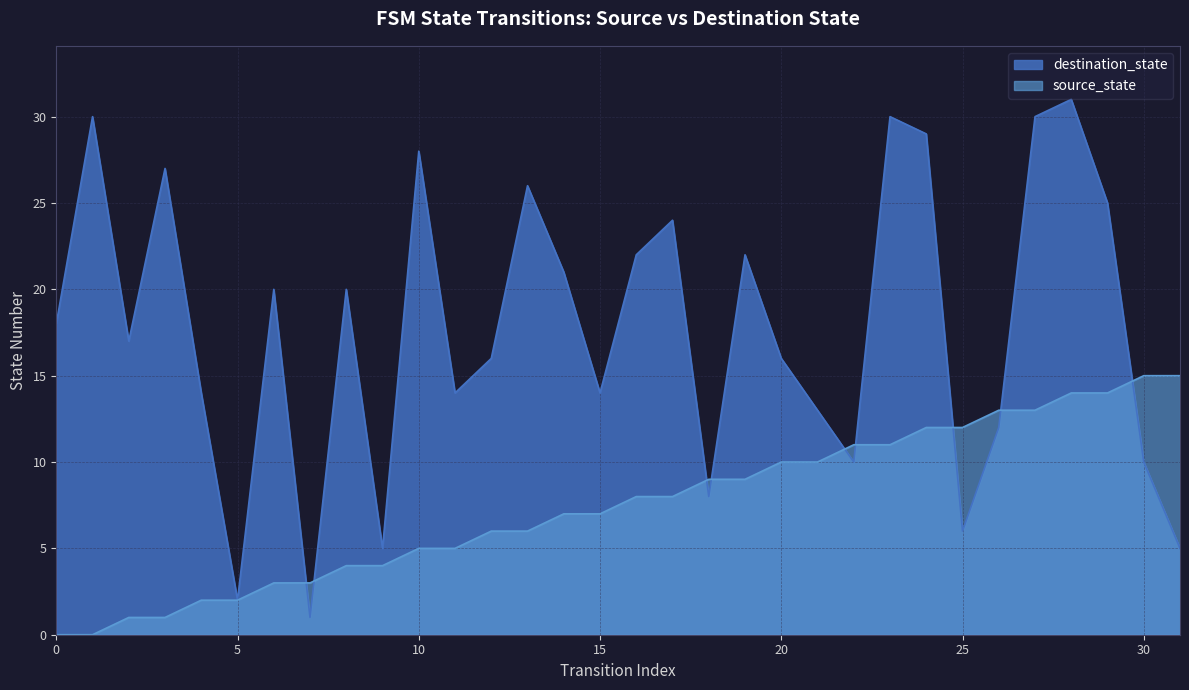

How many data points does each series have?

32